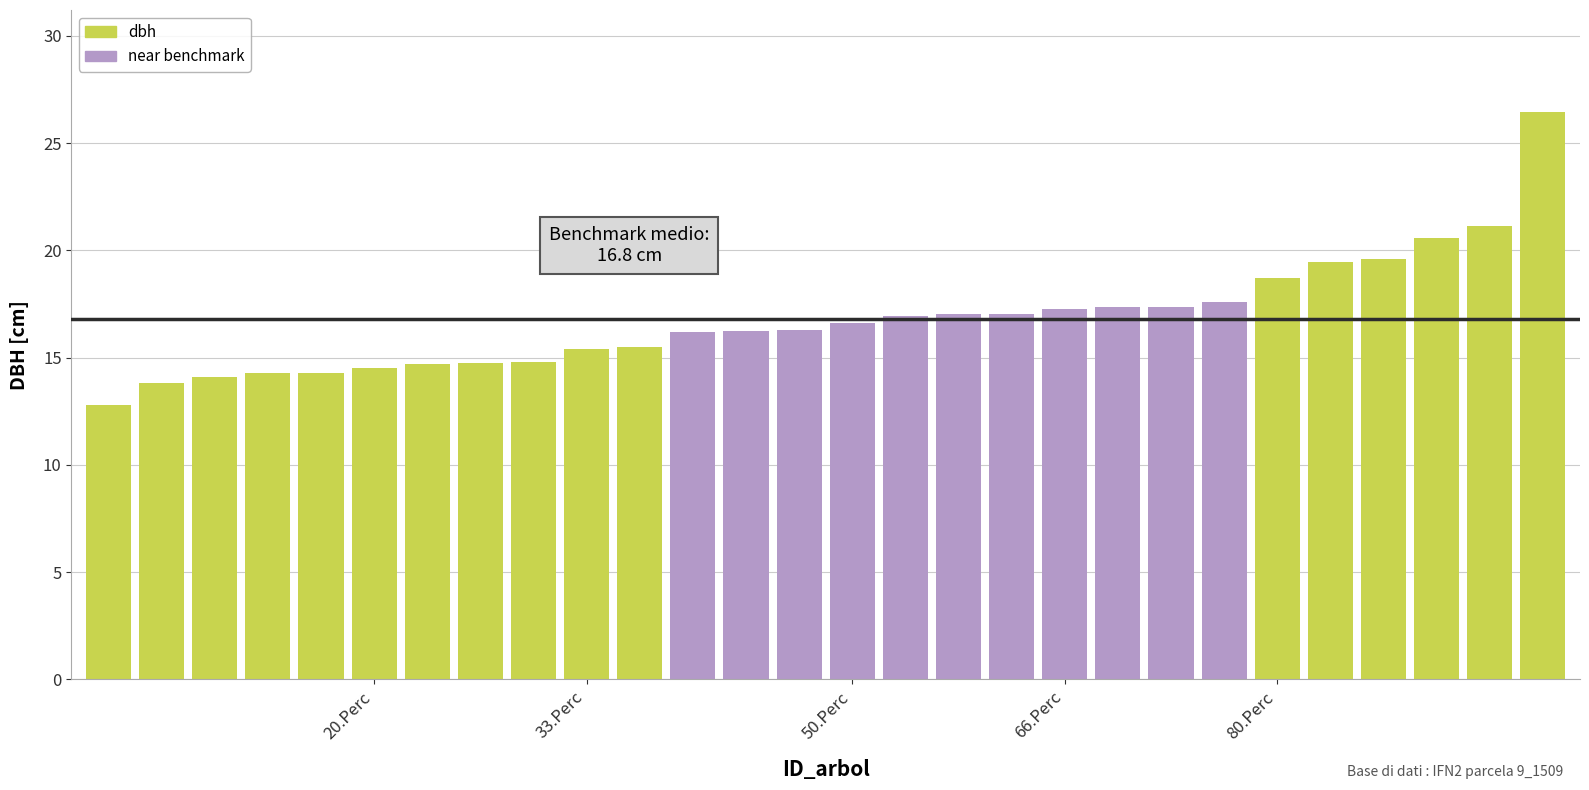

What is the sum of all values?

470.9